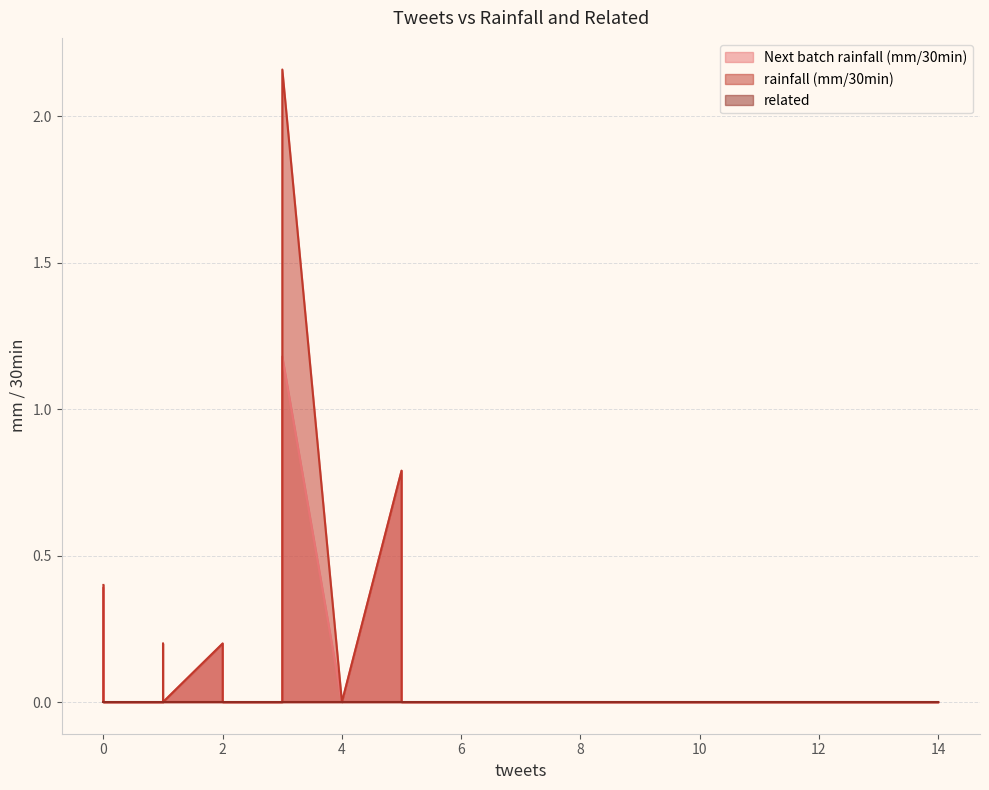

At which category does rainfall (mm/30min) reach its first local valley?

4